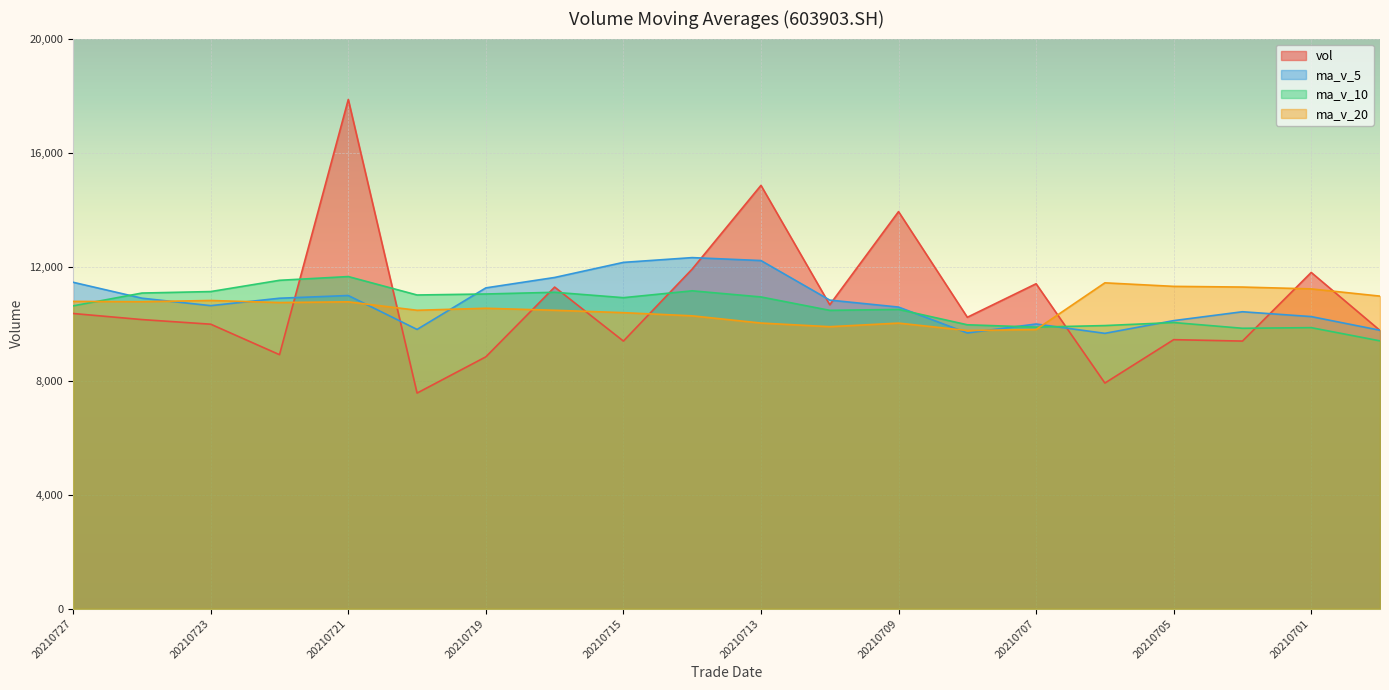

At how many categories does at least one series exceed 11924?

5